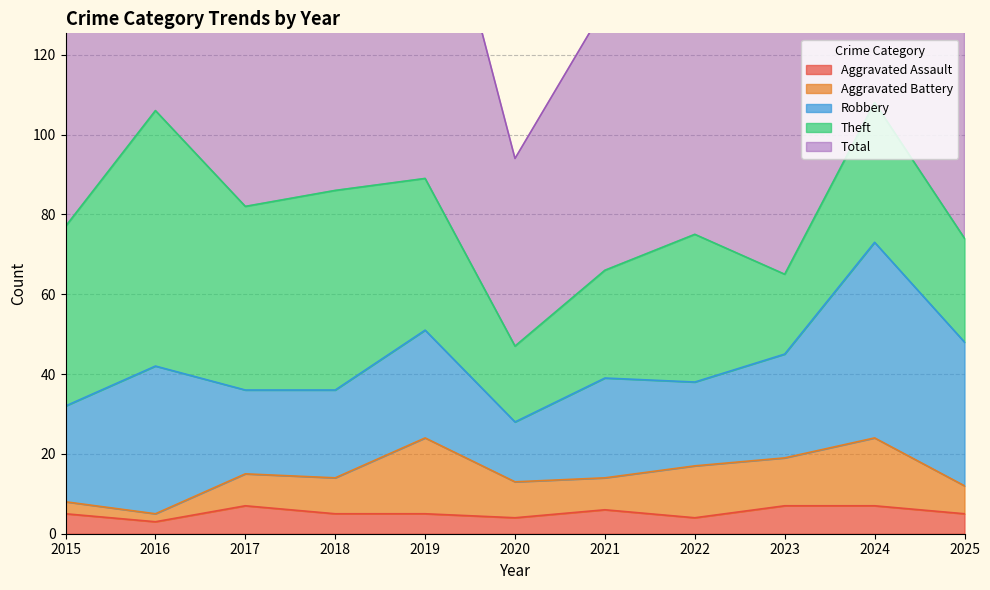

What are all the series names shown in the legend?

Aggravated Assault, Aggravated Battery, Robbery, Theft, Total